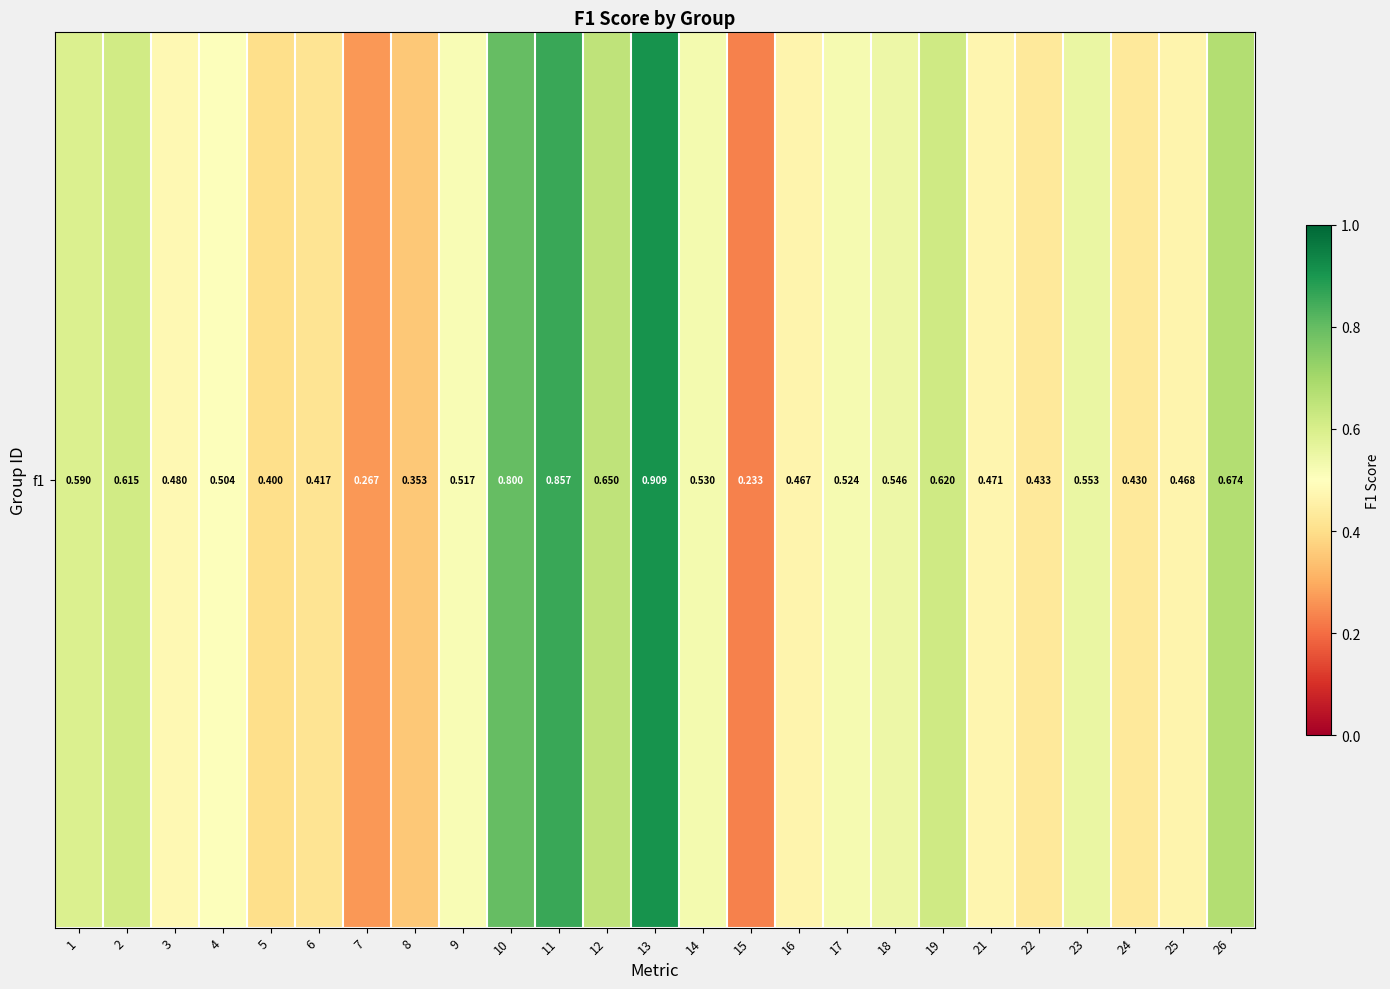

At which label is the value closest to 0?

15